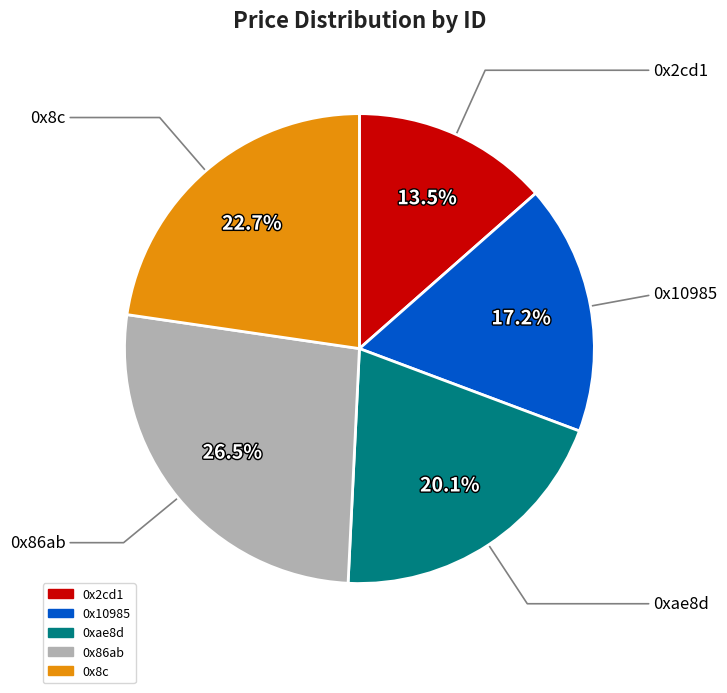

To the nearest percent, what portion does 0x10985 represent?

17%